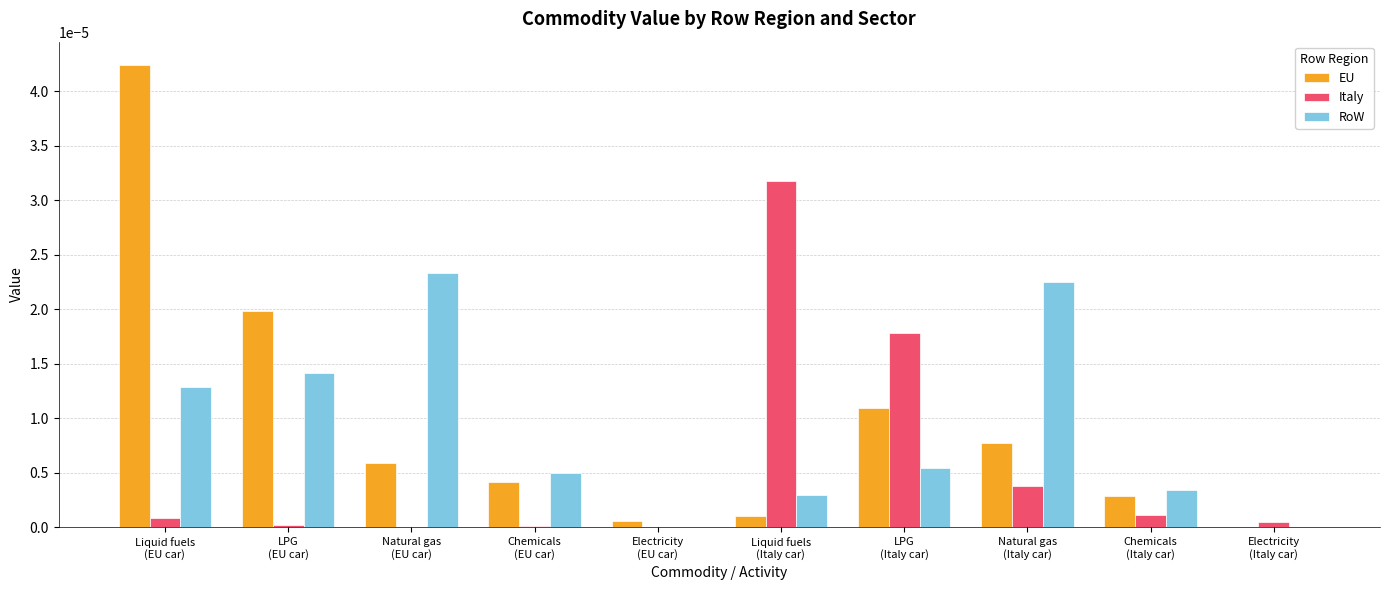

What are all the series names shown in the legend?

EU, Italy, RoW